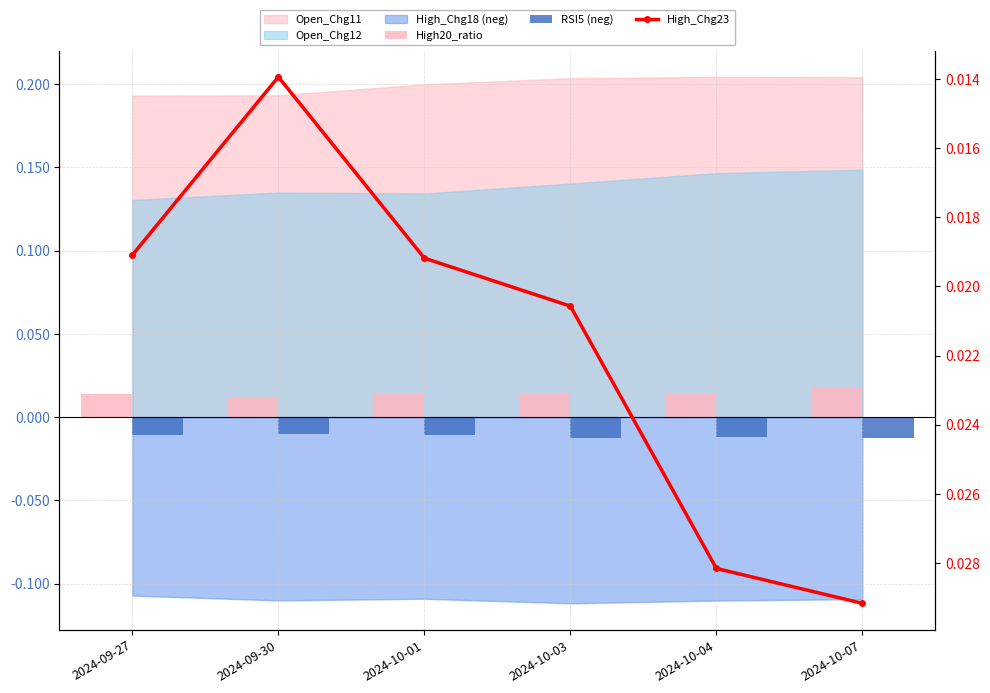

What is the label of the 4th bar from the left?

2024-10-03